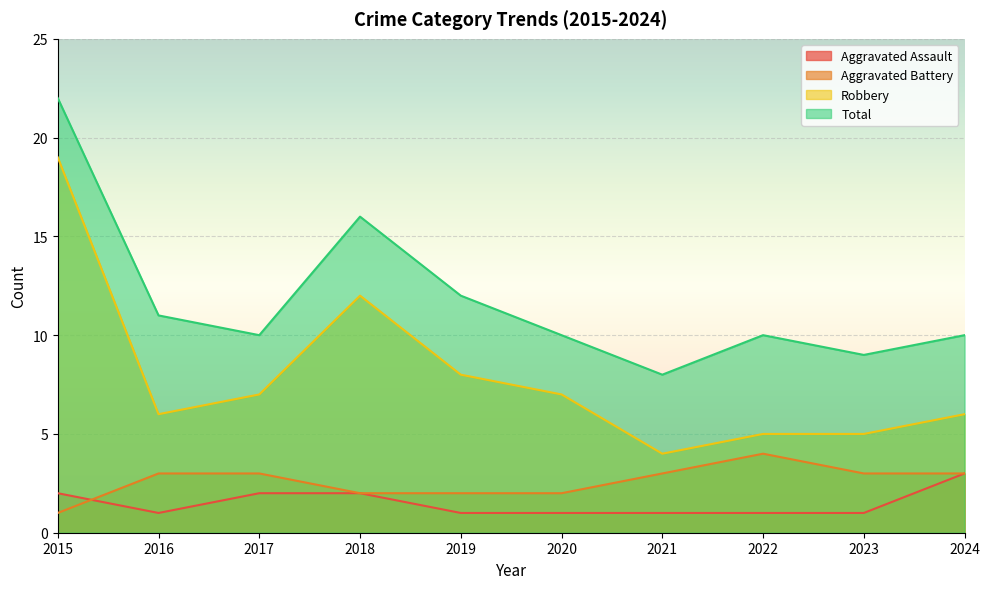

At which label does Total first exceed 10?

2015